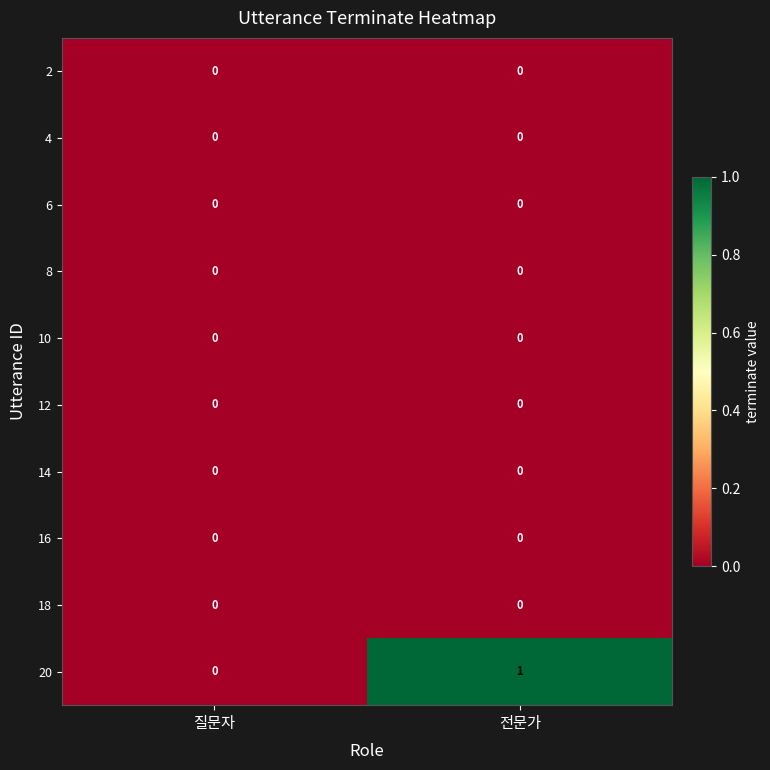

Which label corresponds to the largest value in the chart?

전문가